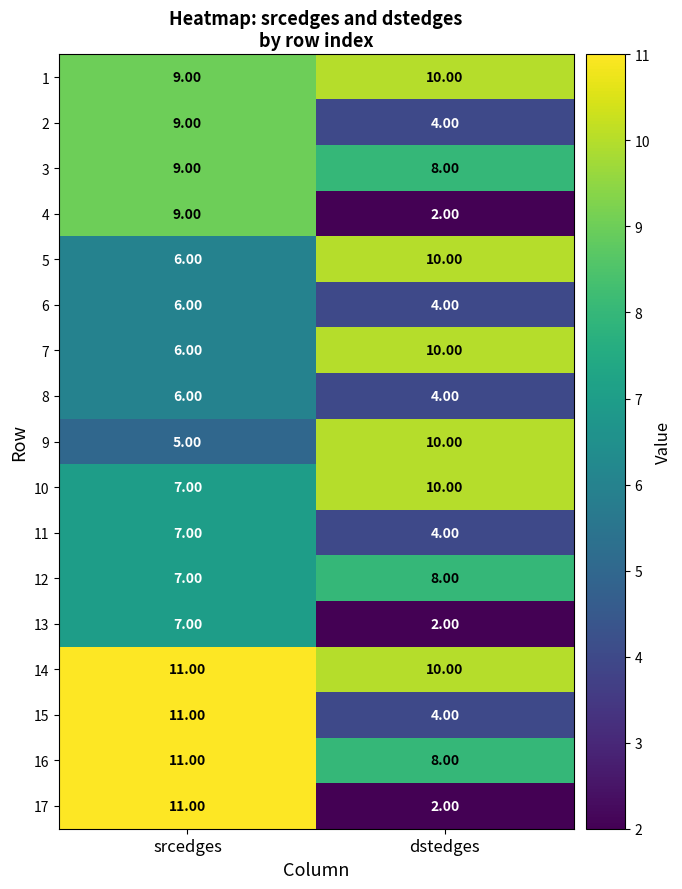

Which series has the widest spread of values?

17